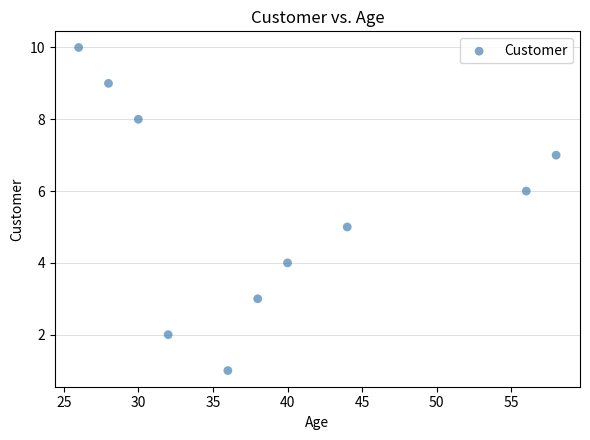

What is the average X value?

39